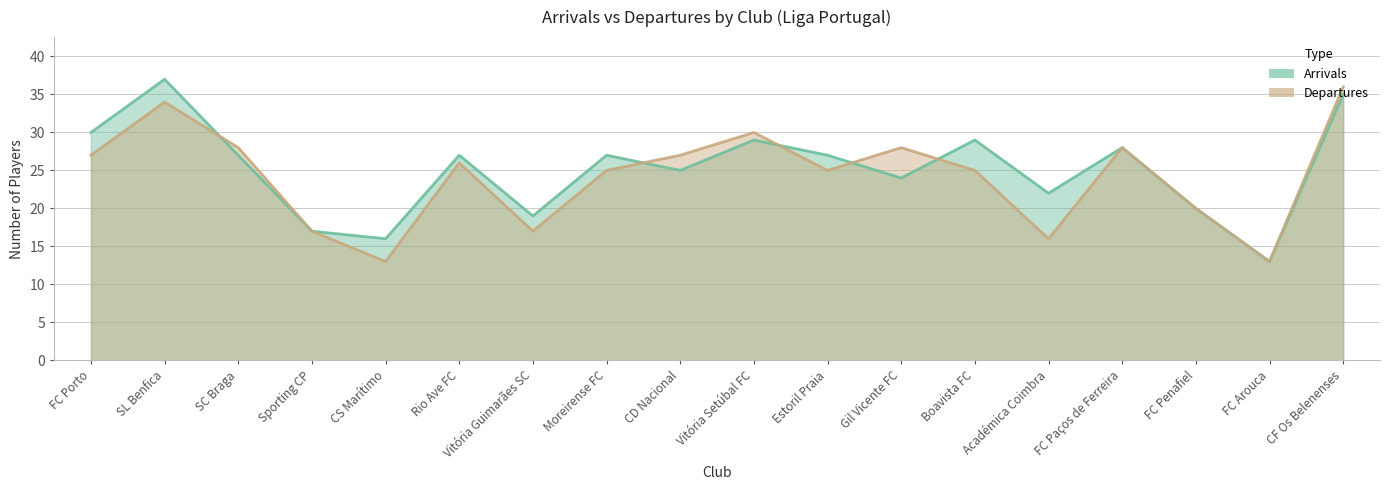

The value of Arrivals at Vitória Guimarães SC is 19. True or false?

True